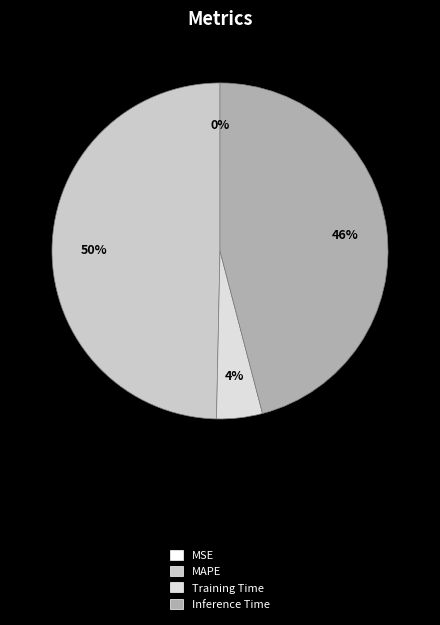

To the nearest percent, what is the average slice percentage?

25%